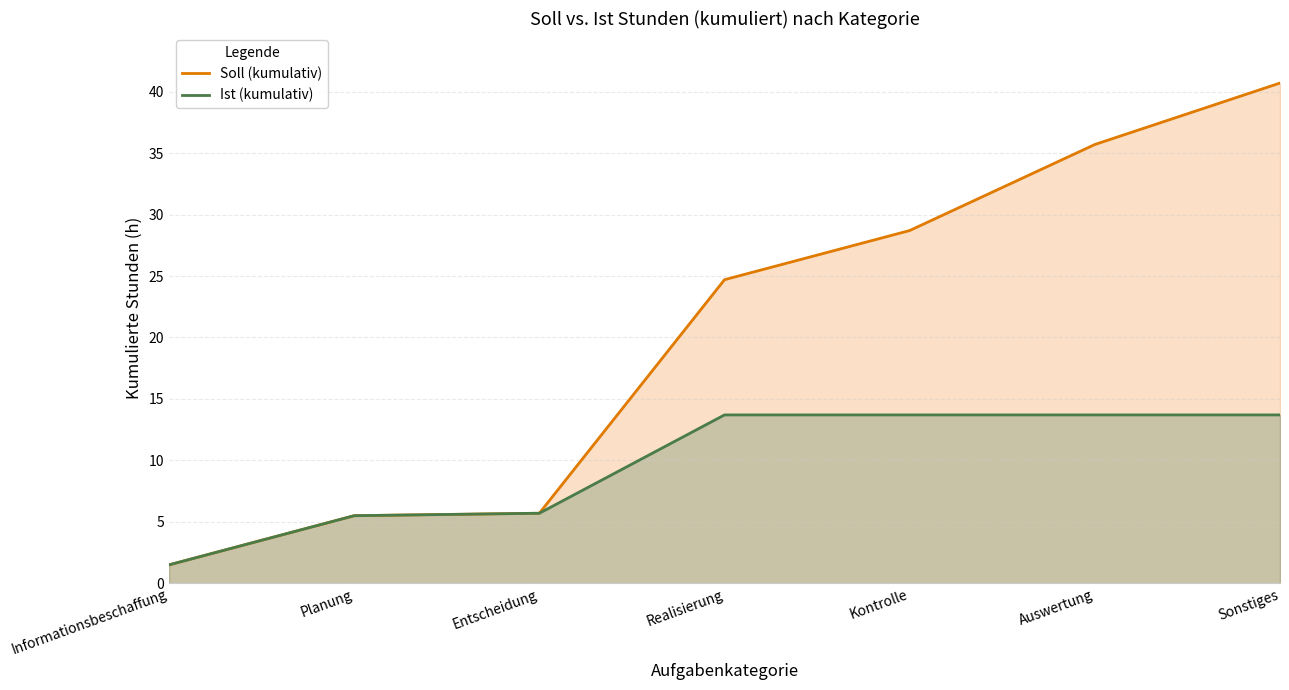

Which series has the widest spread of values?

Soll (kumulativ)